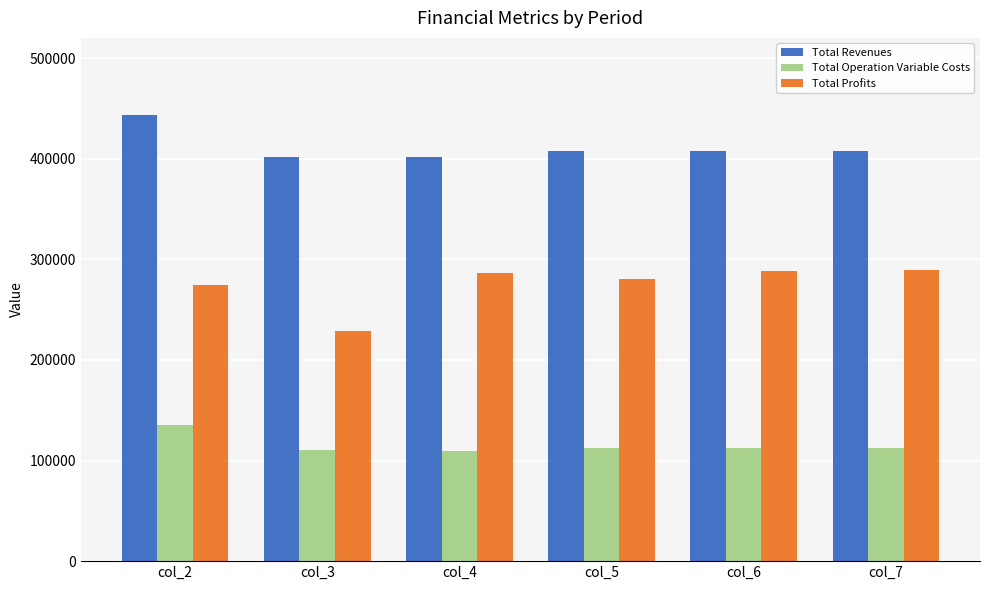

Between col_3 and col_6, which series saw the biggest shift?

Total Profits